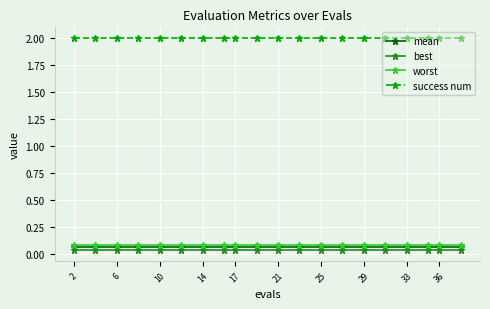

What are all the series names shown in the legend?

mean, best, worst, success num